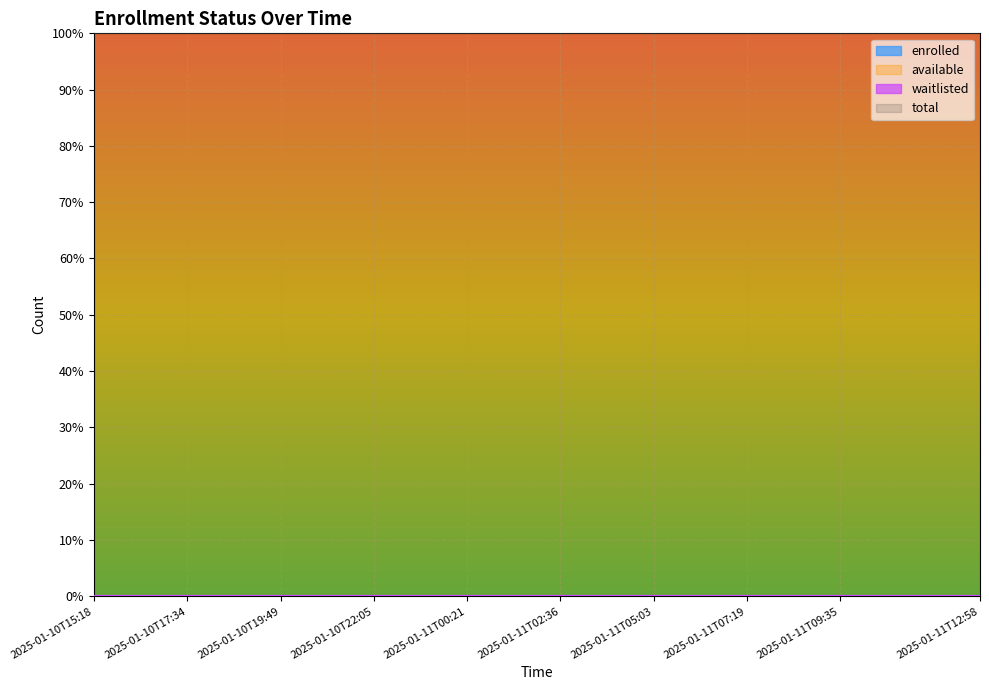

How many lines are shown in the chart?

4